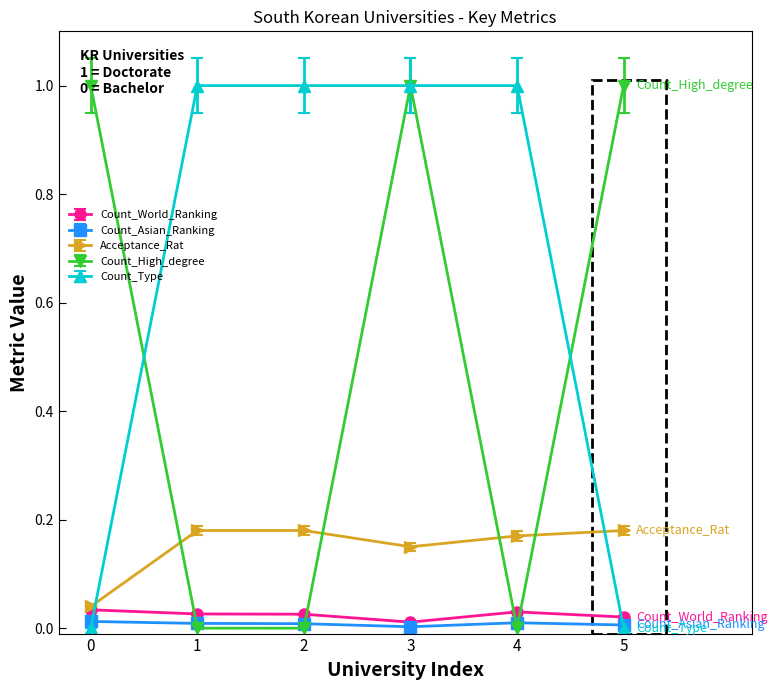

What is the greatest value displayed?

1.0